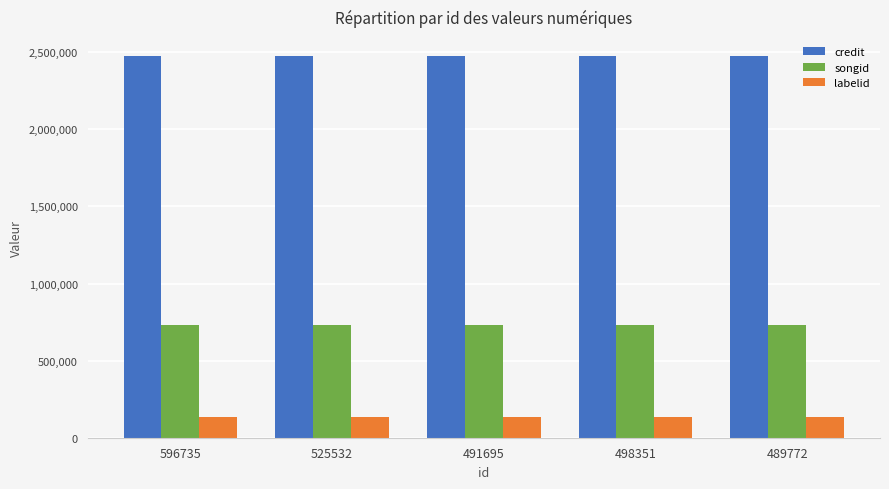

Is it true that songid equals 480248 at 489772?

False